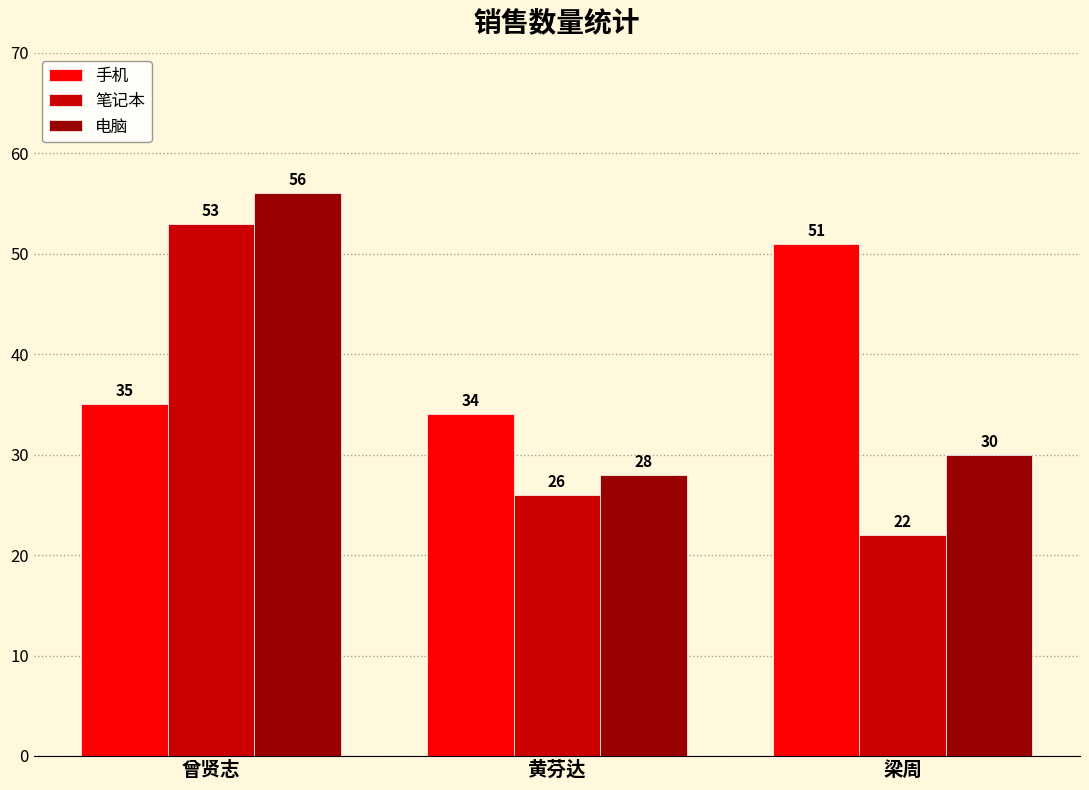

What is the minimum value for 手机?

34